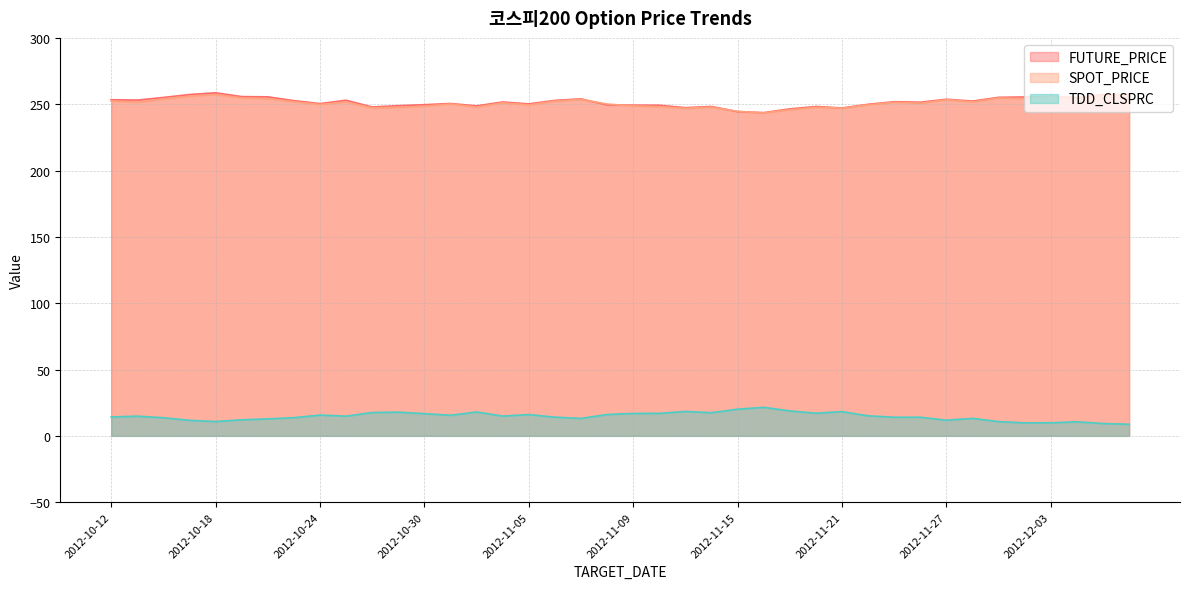

What position from the right is 2012-11-14?

17